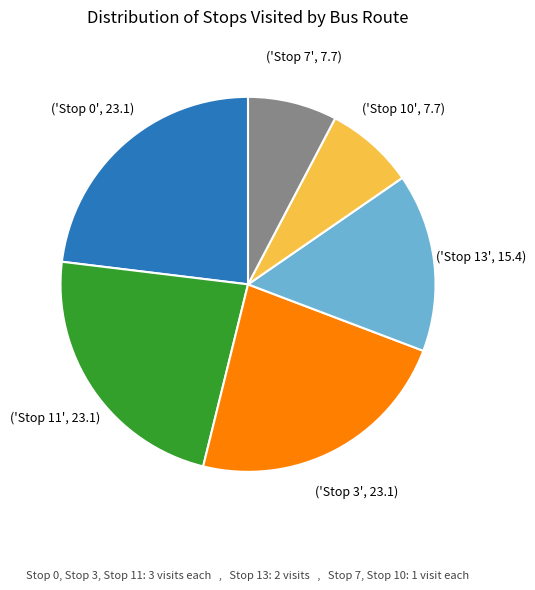

Does any single category account for the majority?

No